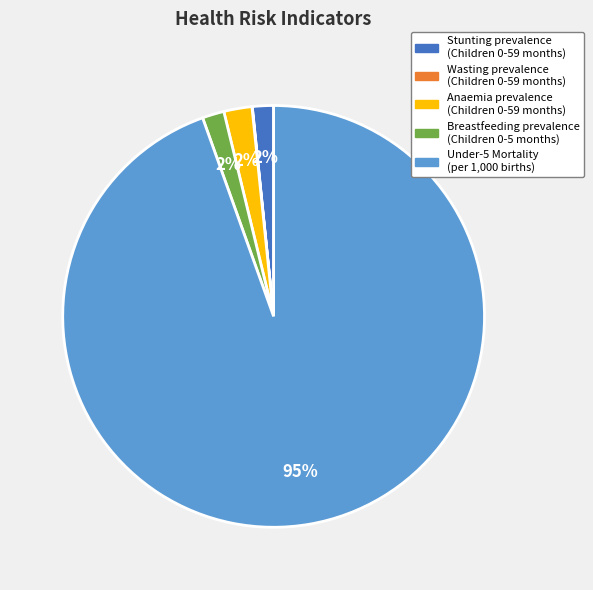

To the nearest percent, what is the average slice percentage?

20%